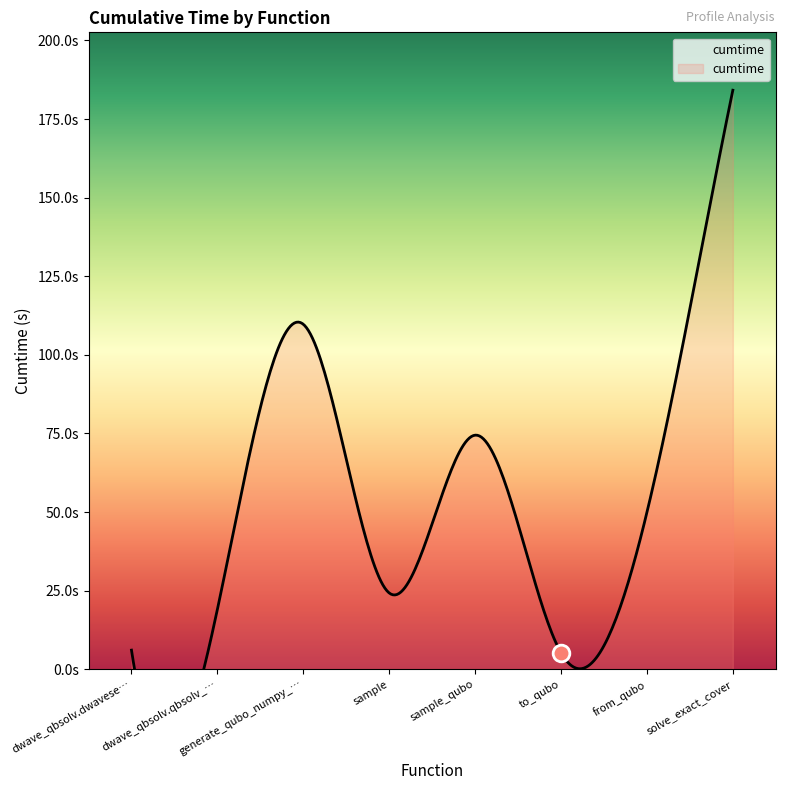

Where is the first local minimum?

sample